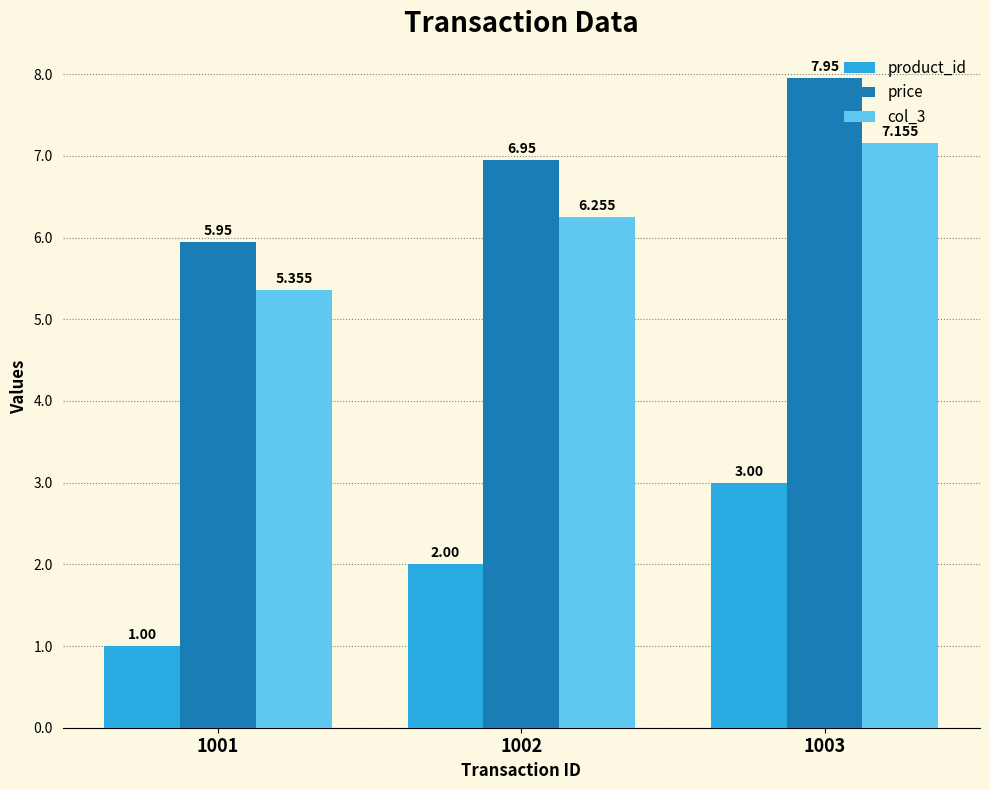

Is the value of price at 1001 greater than the value of product_id at 1002?

Yes